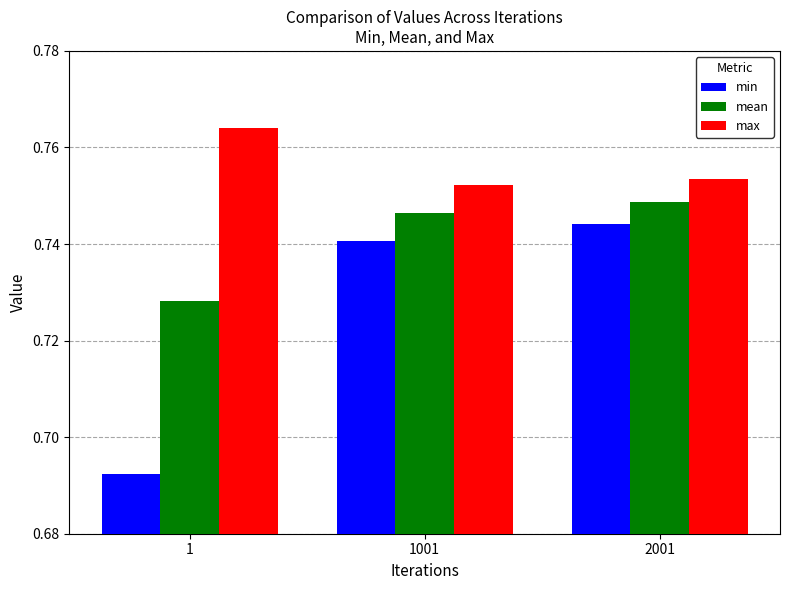

Count the min values in the range 0 to 1.

3